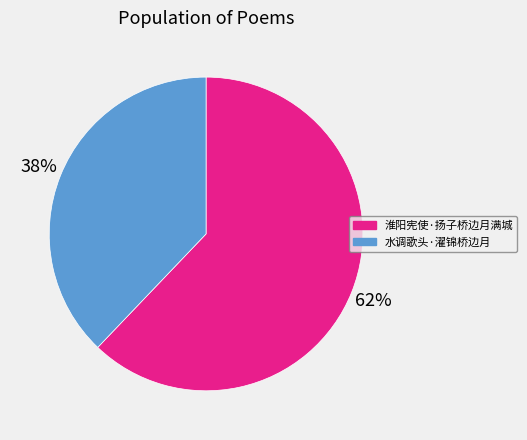

Which has a higher value, 水调歌头·濯锦桥边月 or 淮阳宪使·扬子桥边月满城?

淮阳宪使·扬子桥边月满城